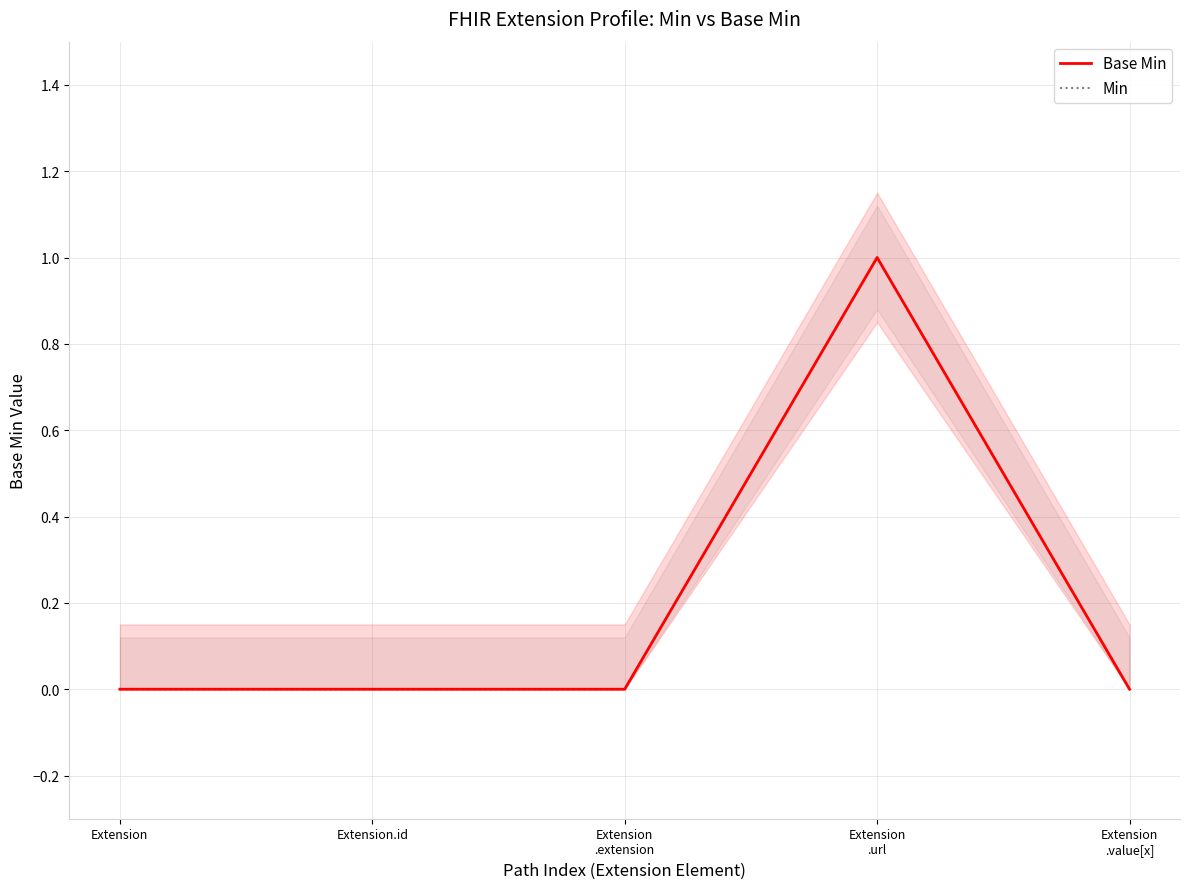

At which category is the sum across all series the highest?

Extension
.url